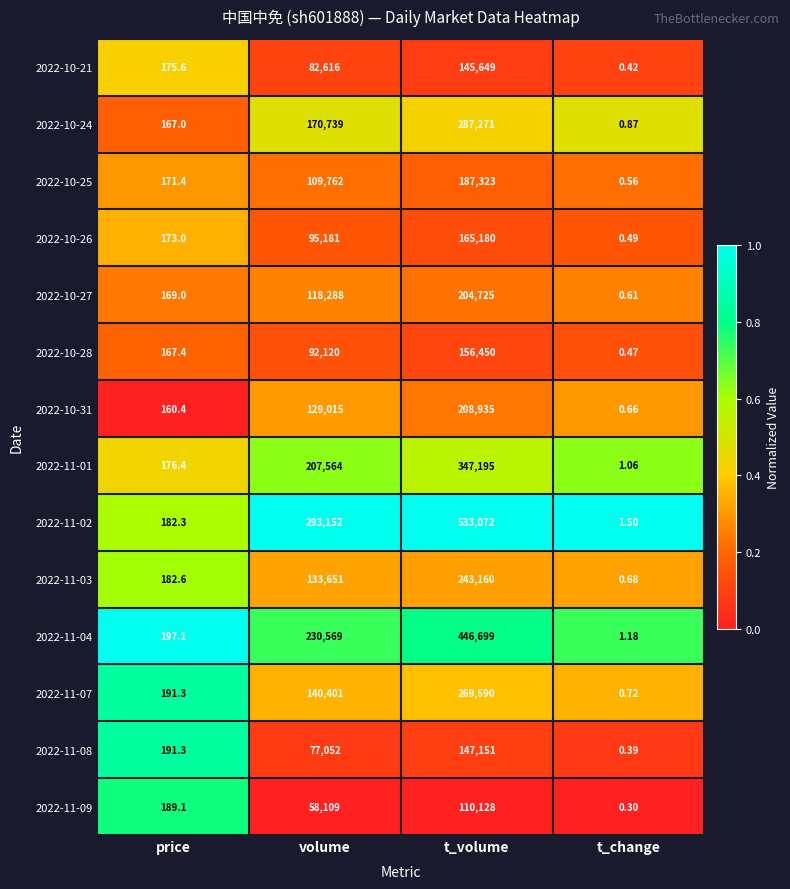

Rank the categories by 2022-10-26 value from lowest to highest.

t_change, price, volume, t_volume